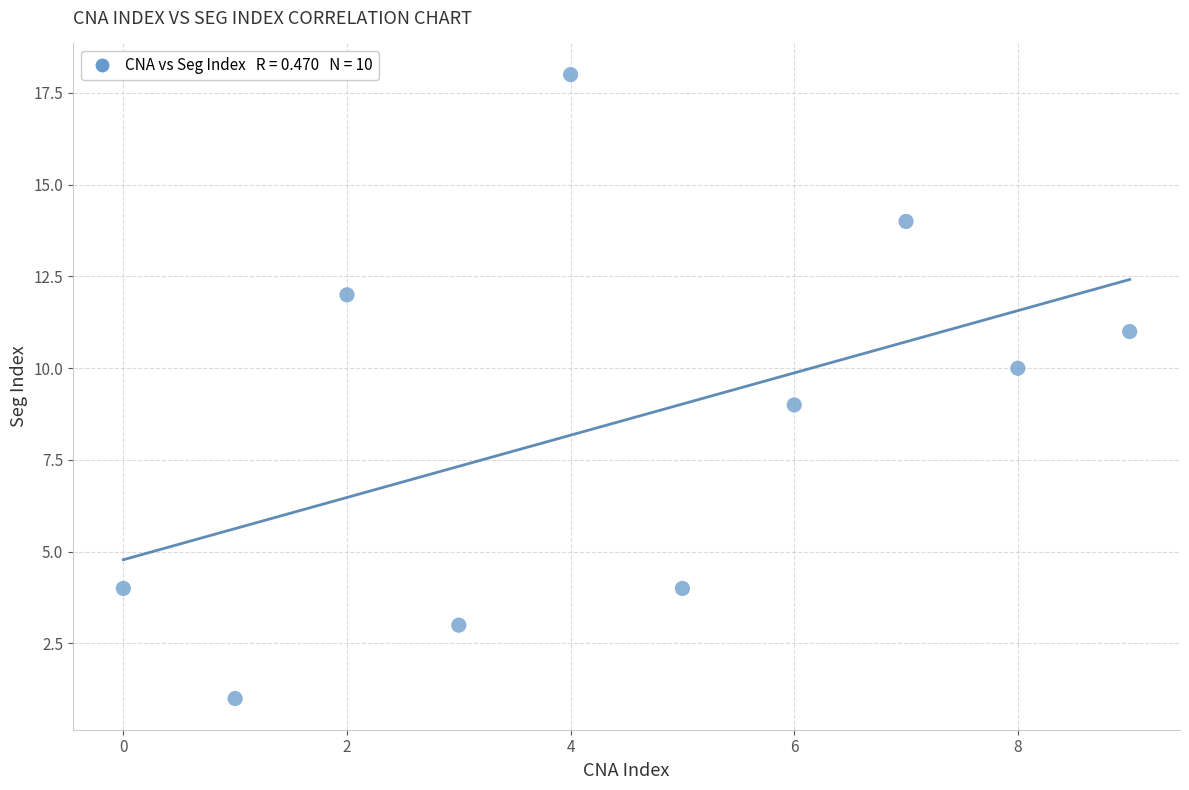

What is the range of Y values (max minus min)?

17